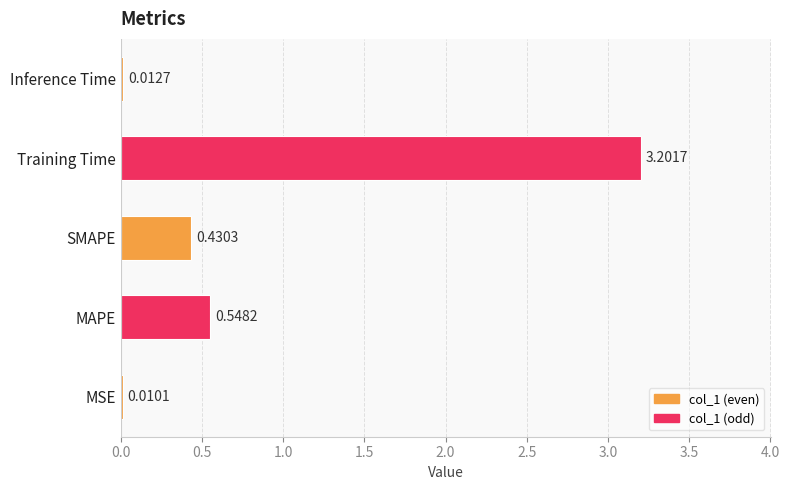

At which category does the chart reach its peak across all series?

Training Time